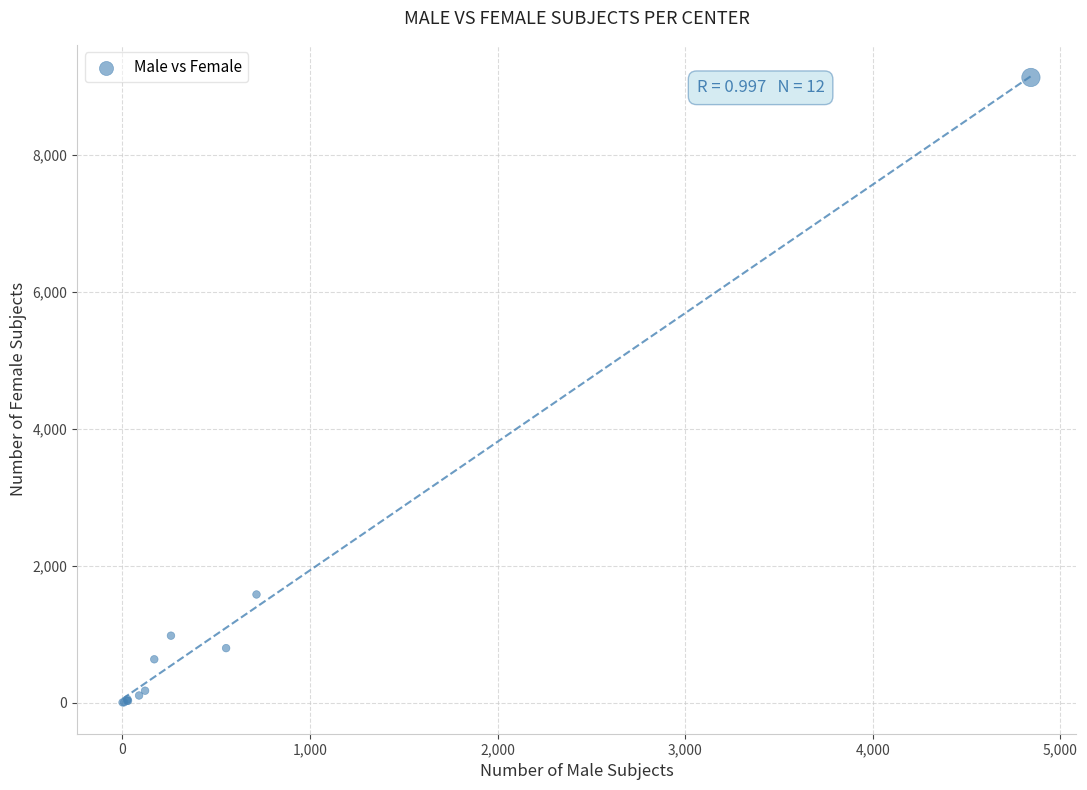

What Y value in the scatter plot is closest to 4567?

1579